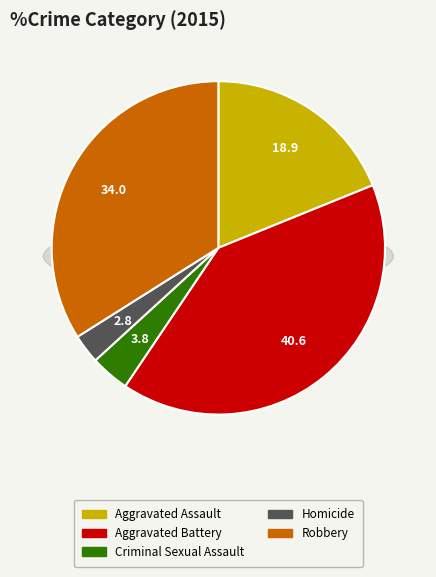

To the nearest percent, what is the combined percentage of Aggravated Battery and Robbery?

75%